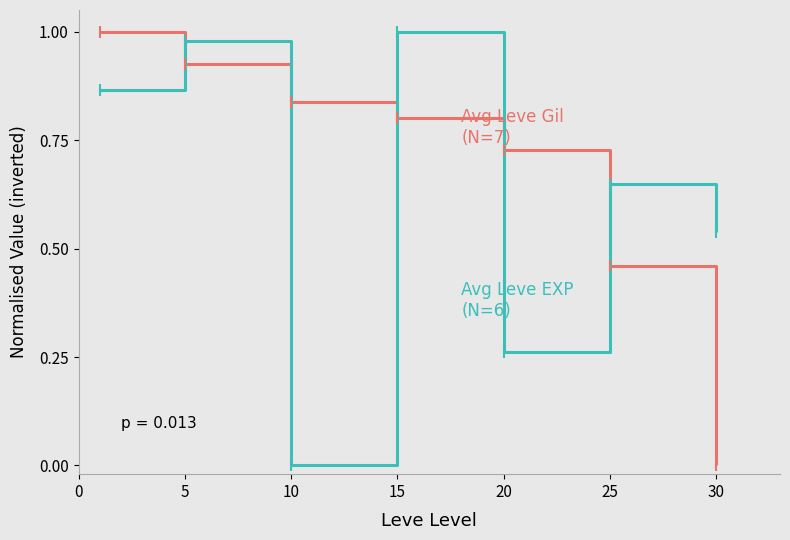

How many series are shown in this chart?

2